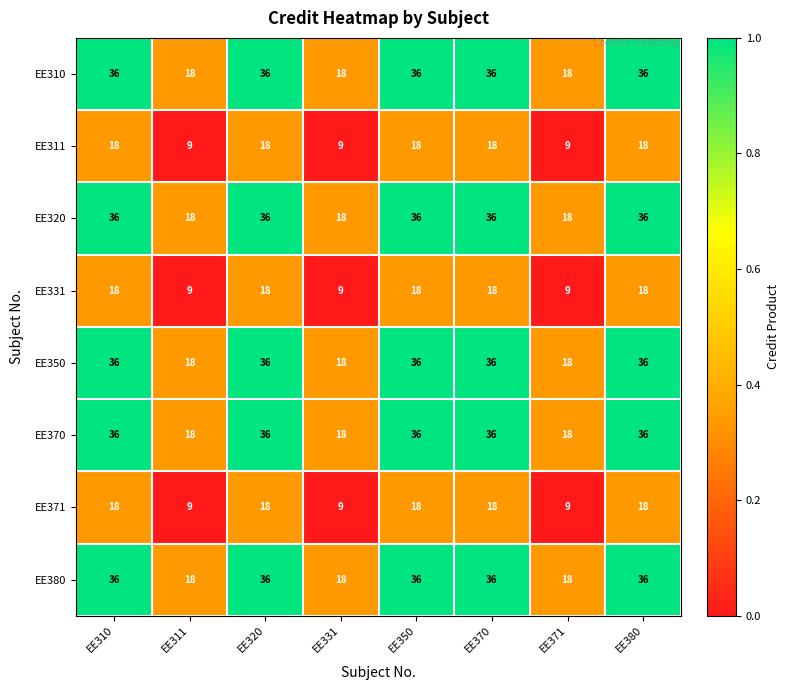

What is the lowest value of the EE371 series?

9